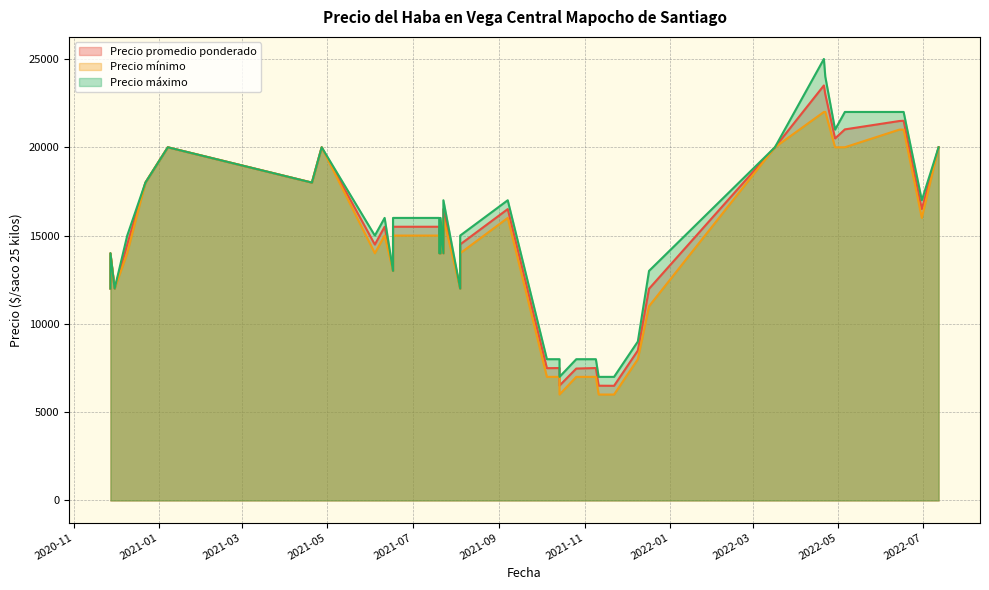

How many distinct data groups are displayed?

3